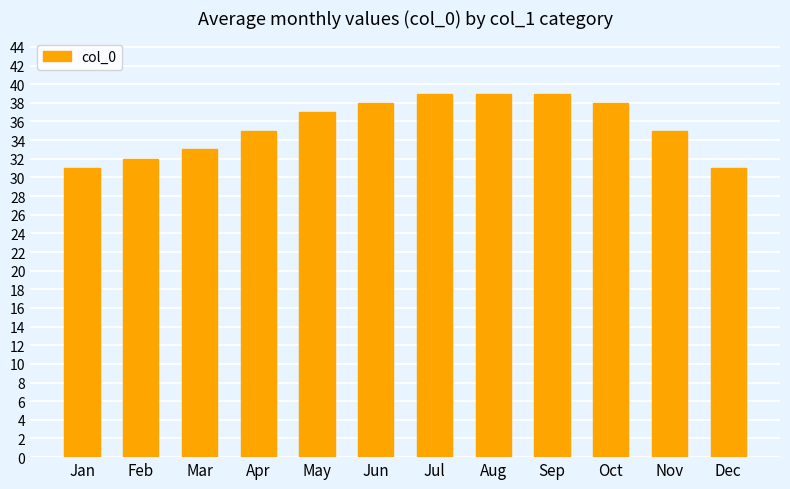

The value at Jan is 31. True or false?

True